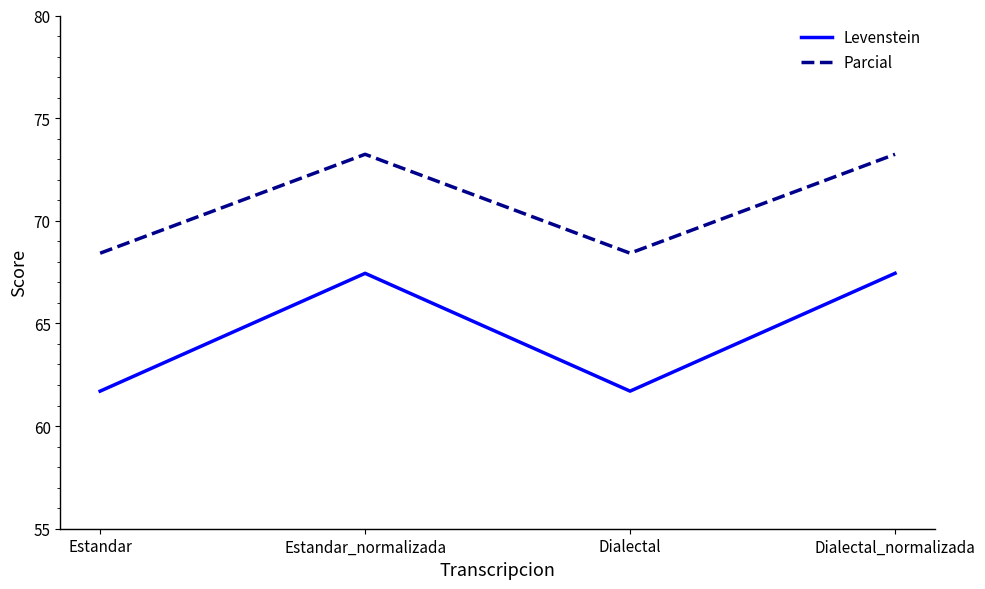

What are all the series names shown in the legend?

Levenstein, Parcial